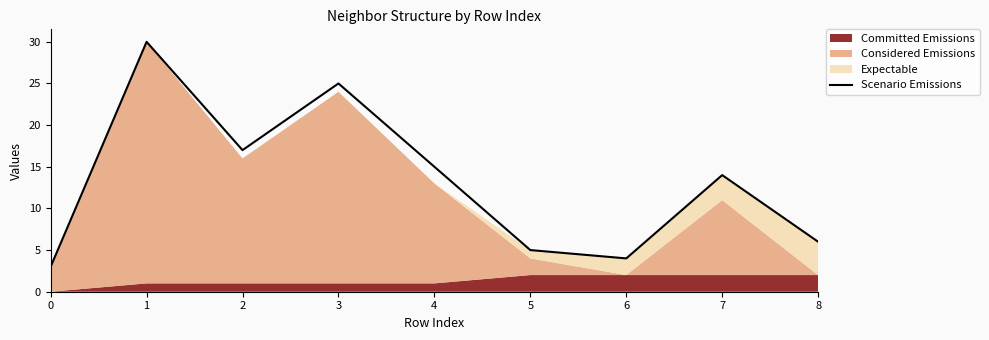

True or false: the data shows 2 at 6.

False